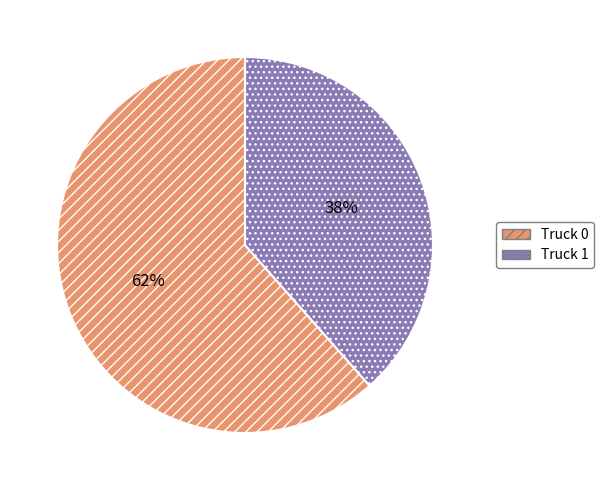

Combined, do Truck 1 and Truck 0 account for over 50%?

Yes